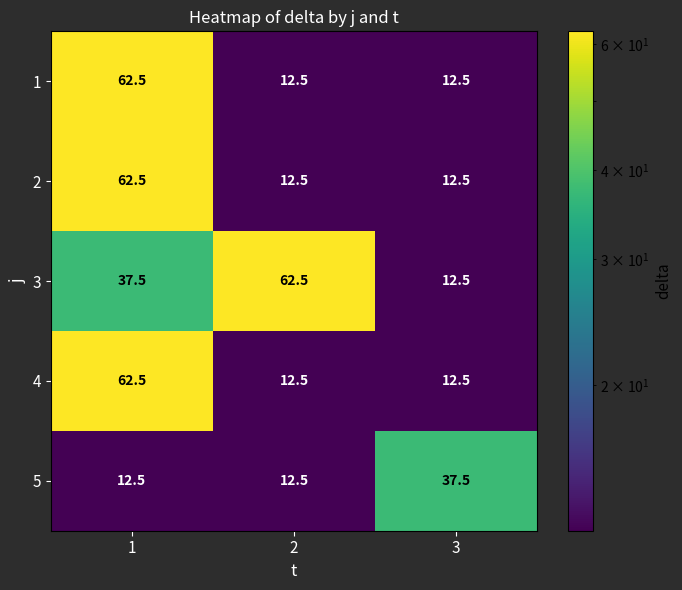

Reading left to right, transcribe all the data shown in this chart.

1: 62.5	12.5	12.5
2: 62.5	12.5	12.5
3: 37.5	62.5	12.5
4: 62.5	12.5	12.5
5: 12.5	12.5	37.5